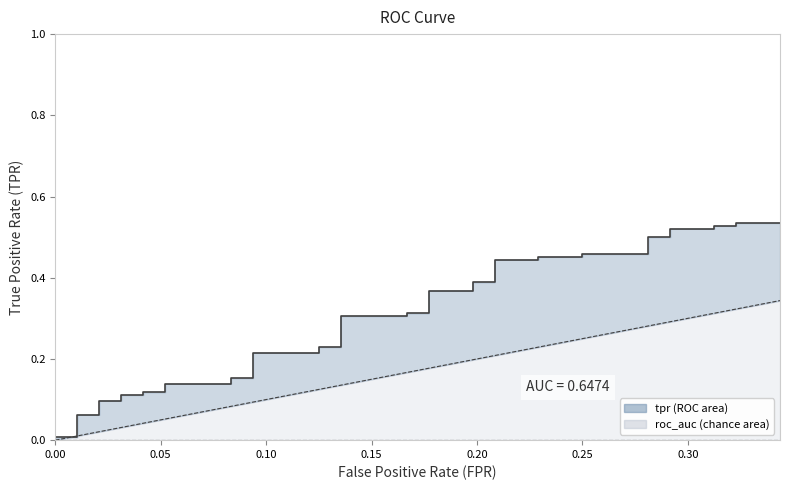

Which series has the widest spread of values?

tpr